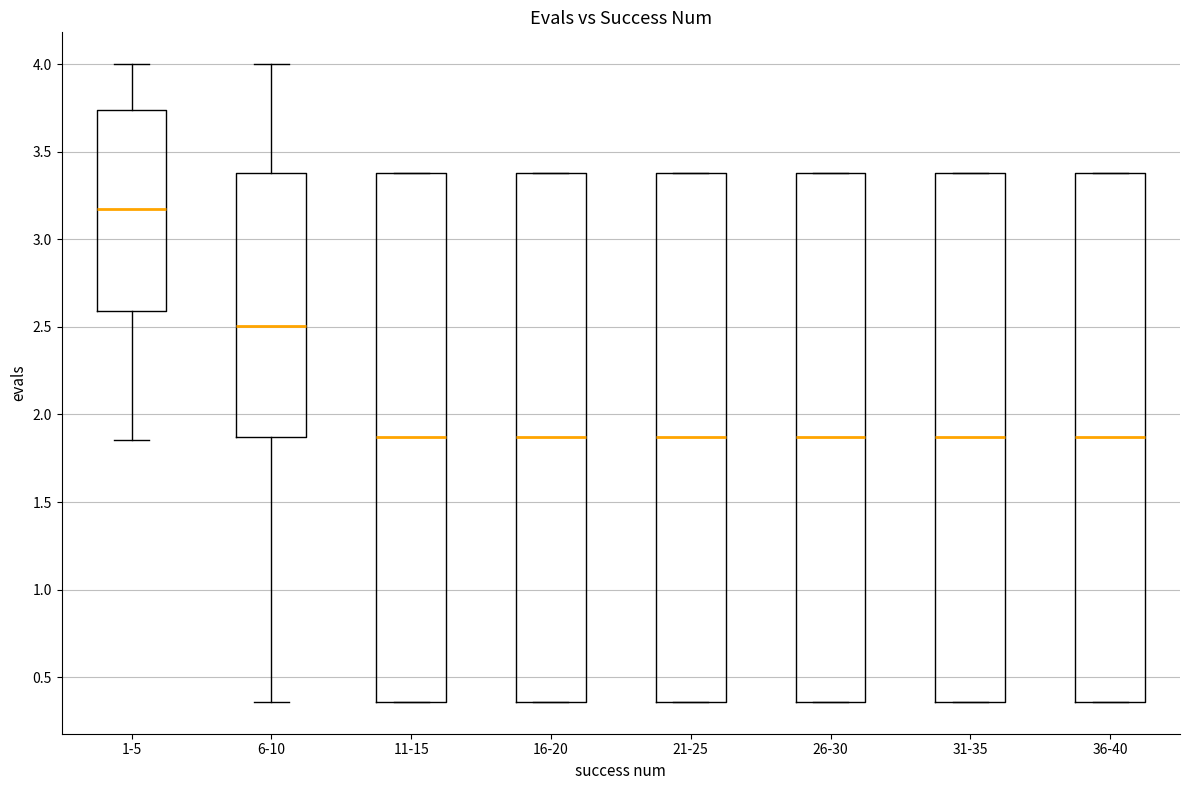

Reading left to right, transcribe this box plot: for each box, give where its median line is, the range the box spans, and where its two whiskers end, as read against the y-axis. The values are not printed on the chart, so give them approximately, as read against the axis.

1-5: median 3.15, box 2.60 to 3.75, whiskers 1.85 to 4.00
6-10: median 2.50, box 1.85 to 3.40, whiskers 0.35 to 4.00
11-15: median 1.85, box 0.35 to 3.40, whiskers 0.35 to 3.40
16-20: median 1.85, box 0.35 to 3.40, whiskers 0.35 to 3.40
21-25: median 1.85, box 0.35 to 3.40, whiskers 0.35 to 3.40
26-30: median 1.85, box 0.35 to 3.40, whiskers 0.35 to 3.40
31-35: median 1.85, box 0.35 to 3.40, whiskers 0.35 to 3.40
36-40: median 1.85, box 0.35 to 3.40, whiskers 0.35 to 3.40